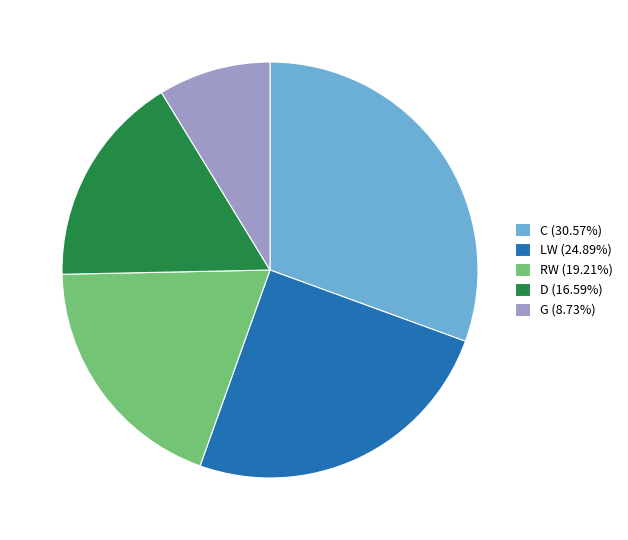

Which slice is the largest?

C